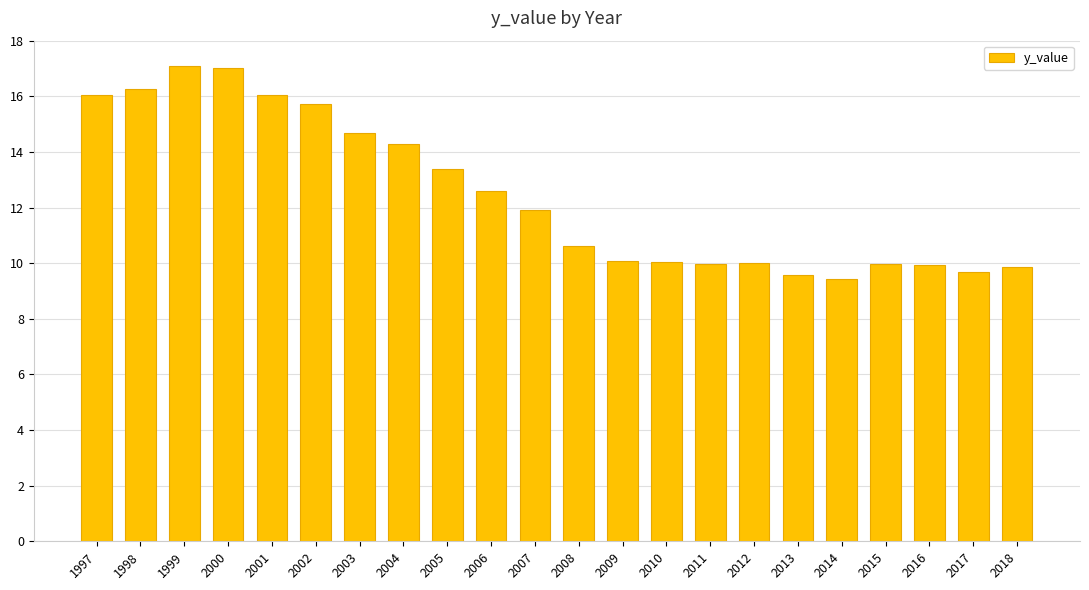

Where does the data first go above 11?

1997